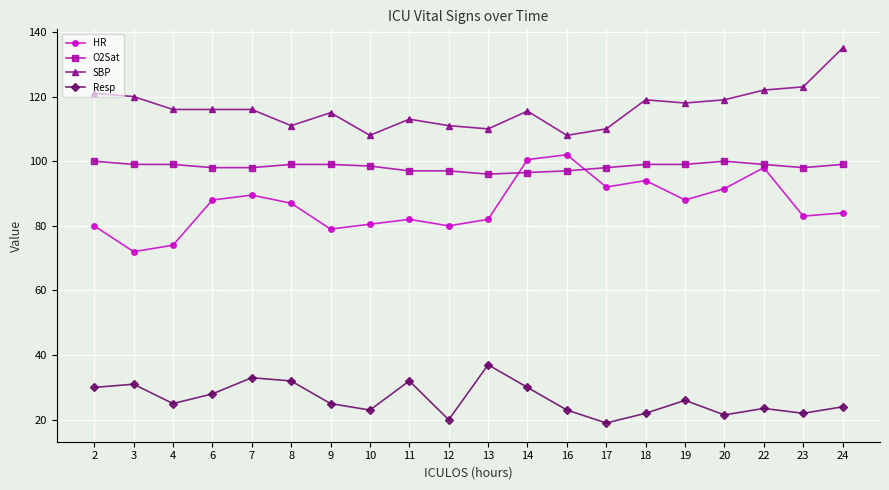

Which series has the largest total across all categories?

SBP